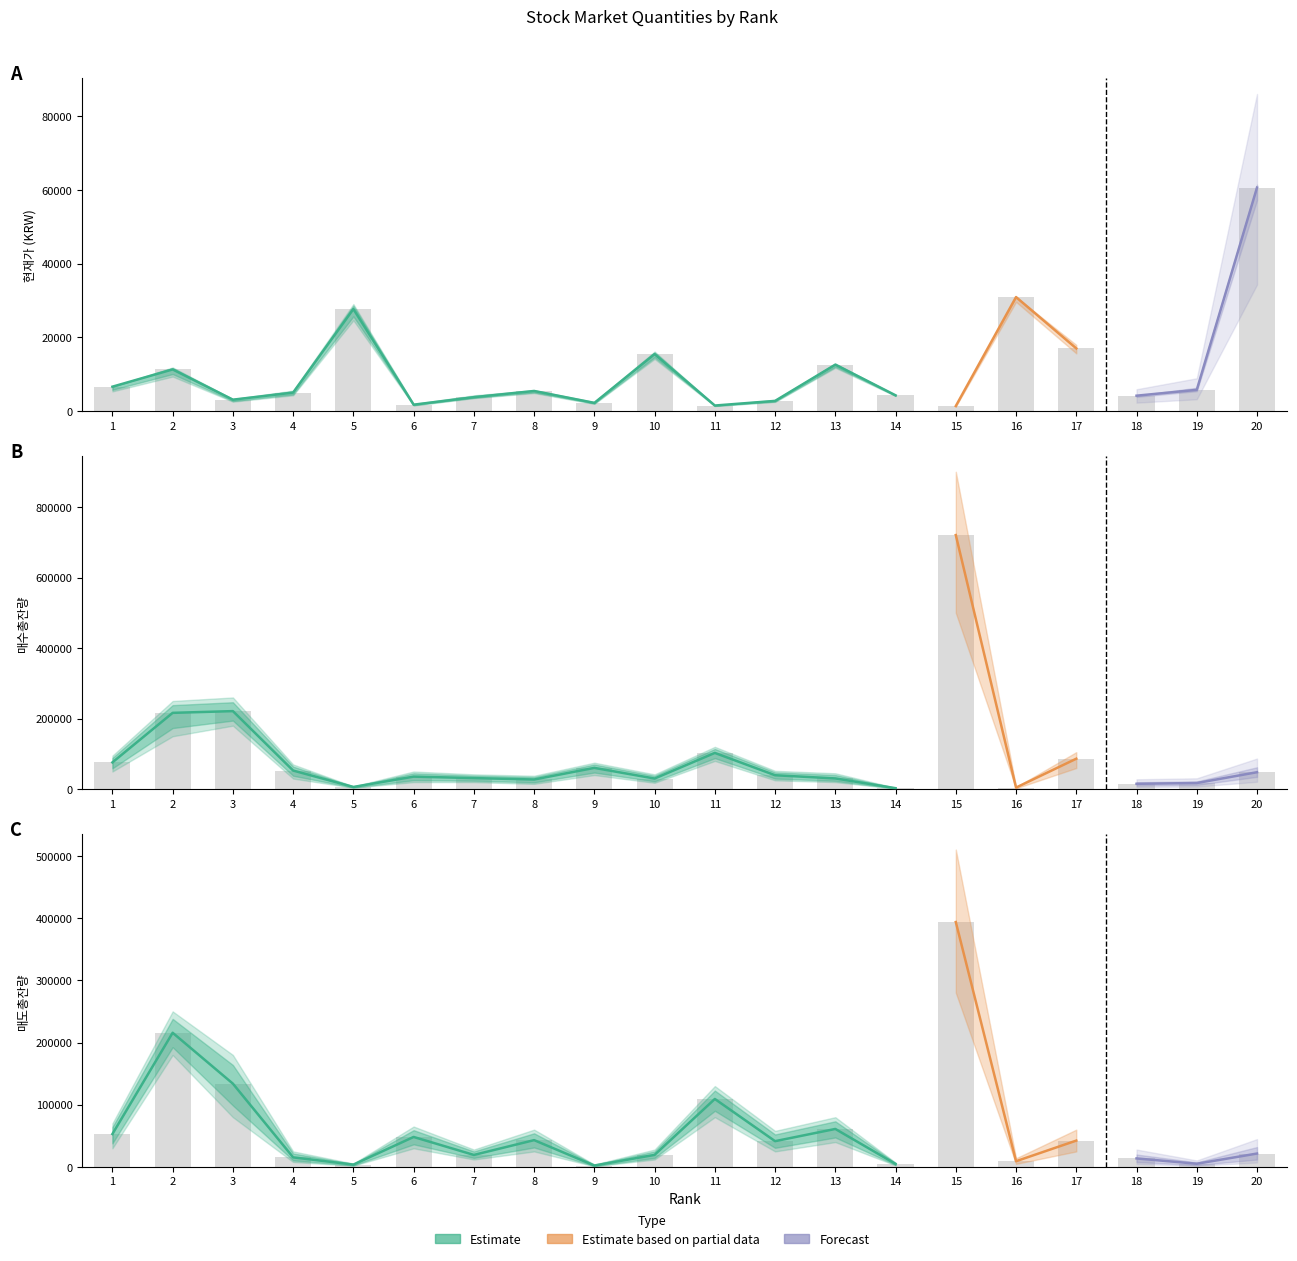

How many series are shown in this chart?

3